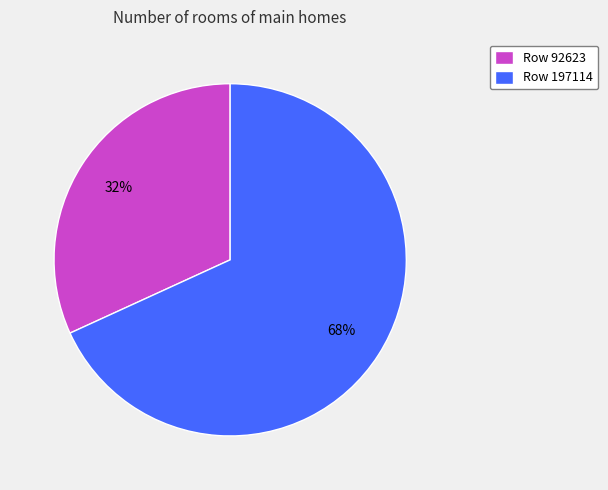

Rank the categories by value from lowest to highest.

Row 92623, Row 197114